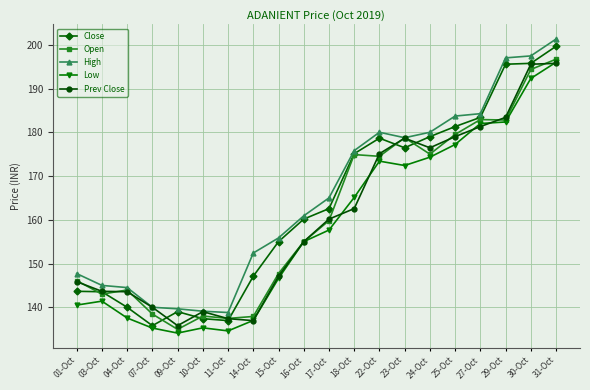

What is the sum of all High values?

3307.2